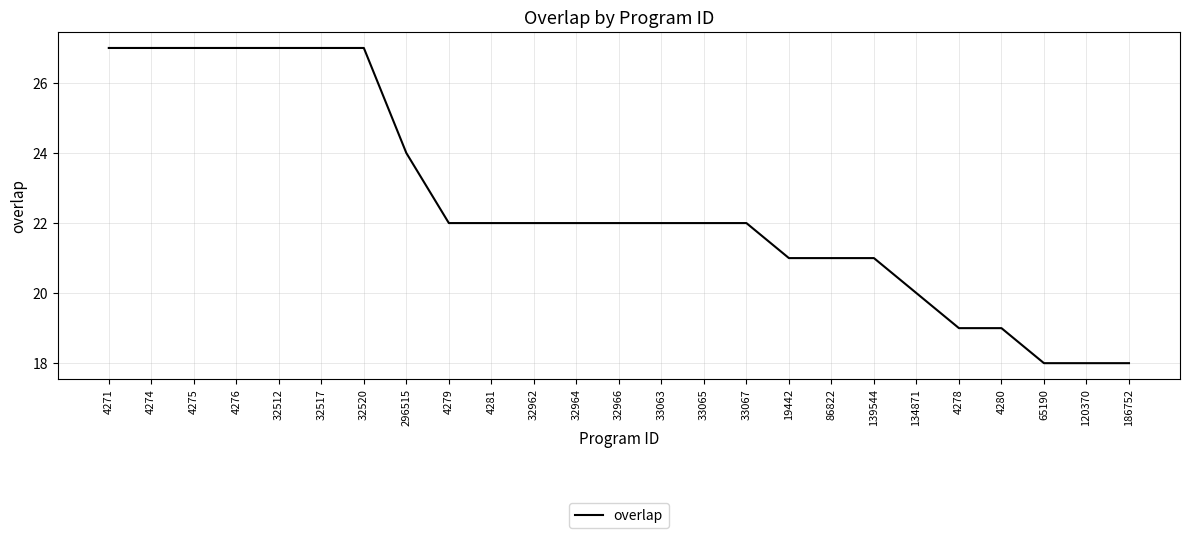

What is the greatest value displayed?

27